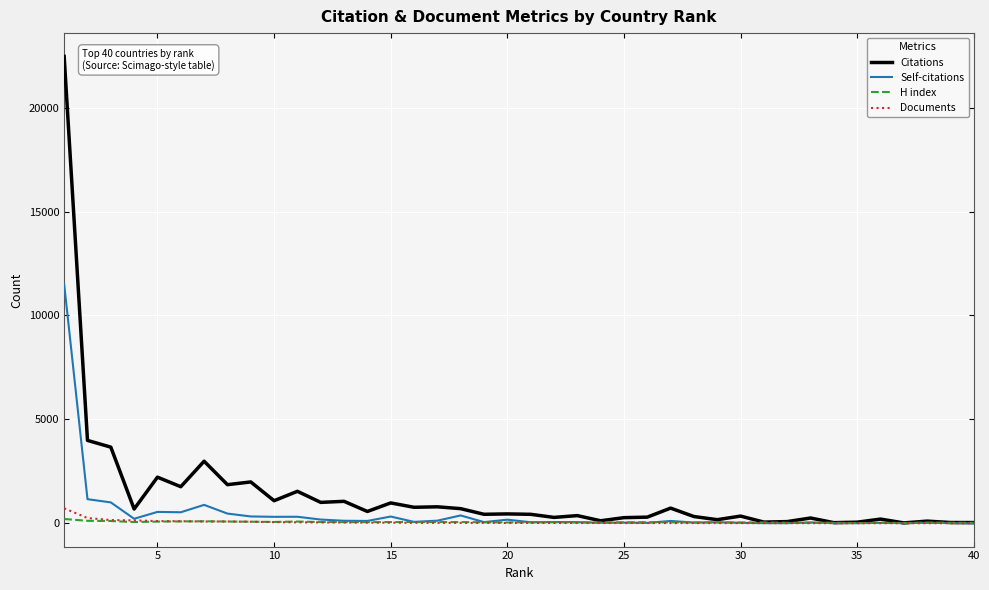

Which series has the largest range (max minus min)?

Citations